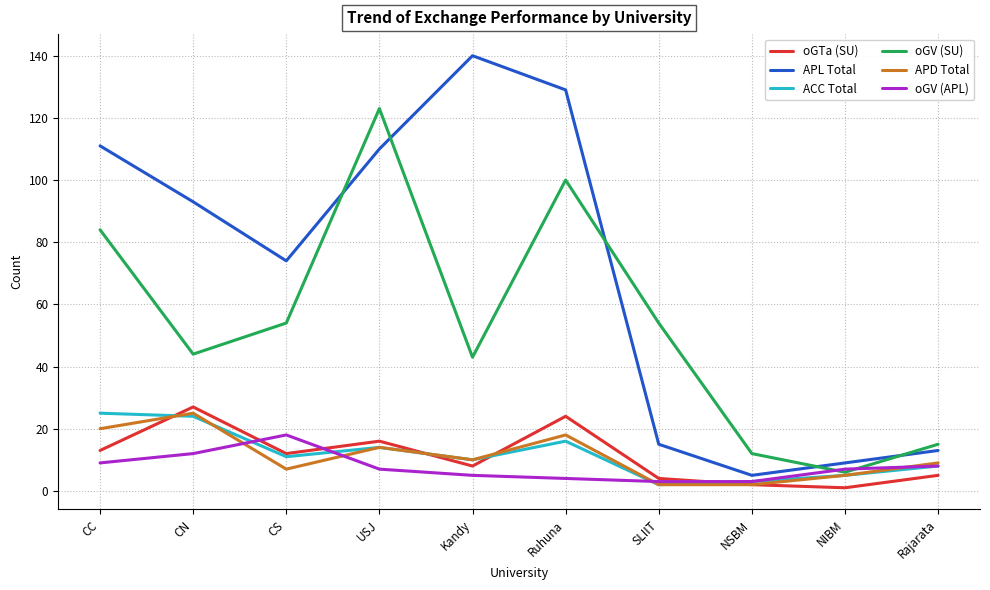

Between which two adjacent categories do oGV (APL) and ACC Total first intersect?

CN and CS